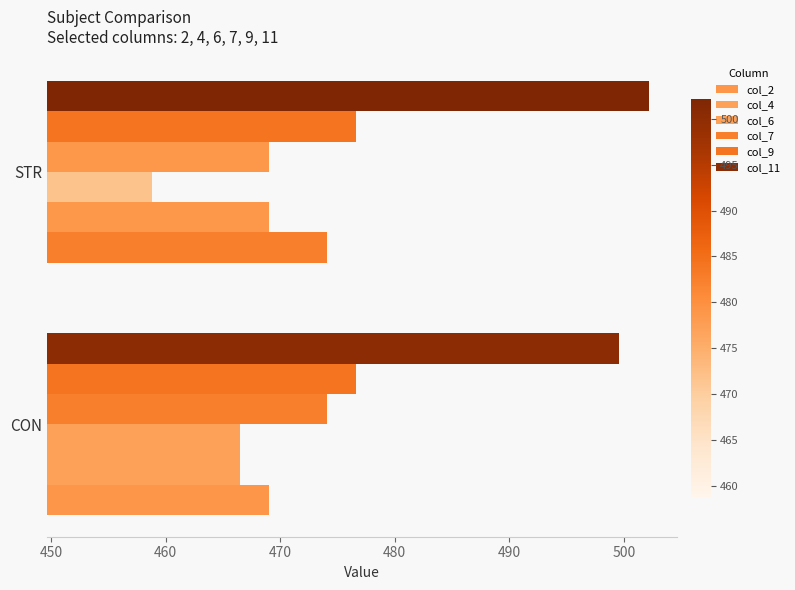

How many values in the col_6 series exceed 466?

1